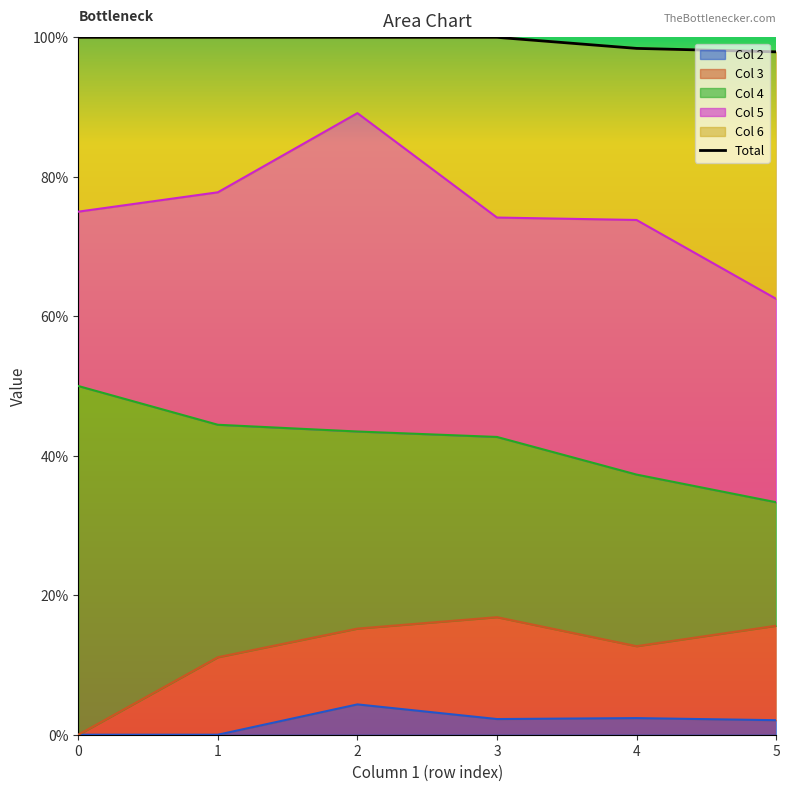

Reading right to left, extract all data points from this chart.

2: 0.0	0.0	0.0	0.0	0.0	0.0
3: 0.1	0.1	0.1	0.1	0.1	0.0
4: 0.2	0.2	0.3	0.3	0.3	0.5
5: 0.3	0.4	0.3	0.5	0.3	0.2
6: 0.4	0.2	0.3	0.1	0.2	0.2